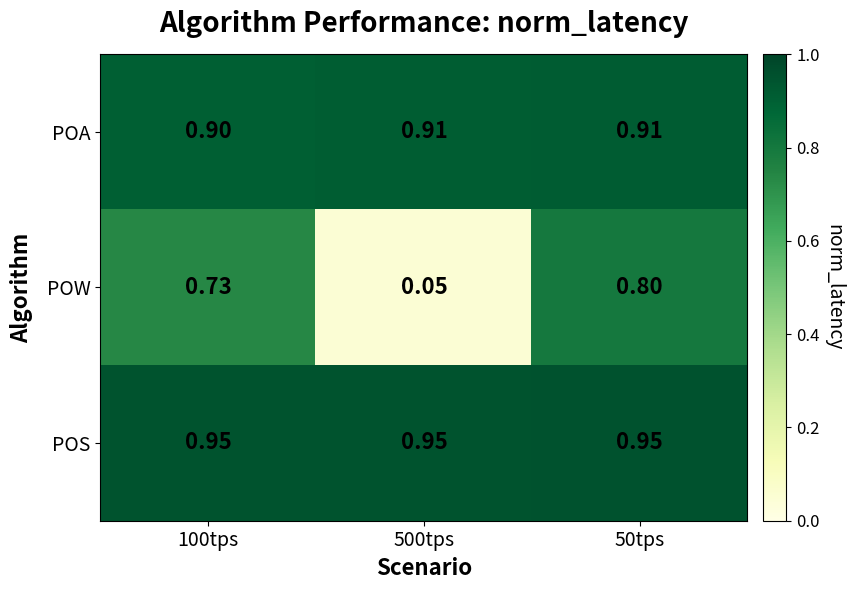

Rank the series by their maximum value, from lowest to highest.

POW, POA, POS